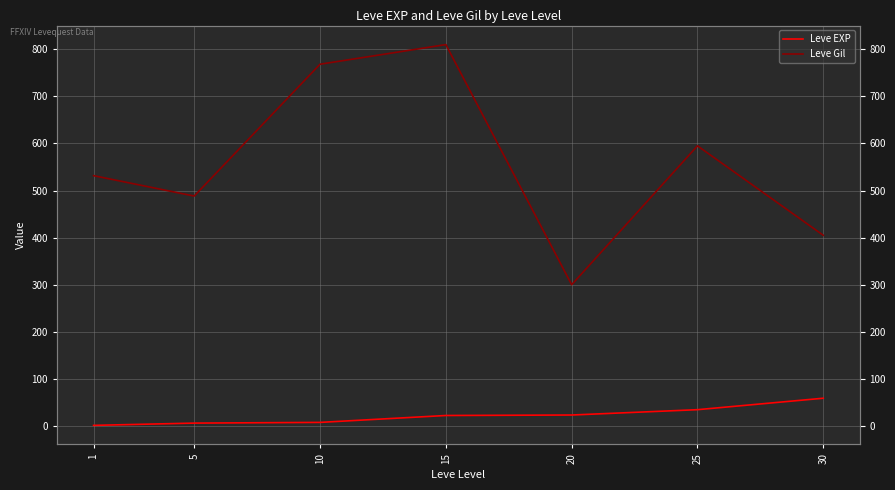

Which has a higher value, 15 or 30?

30